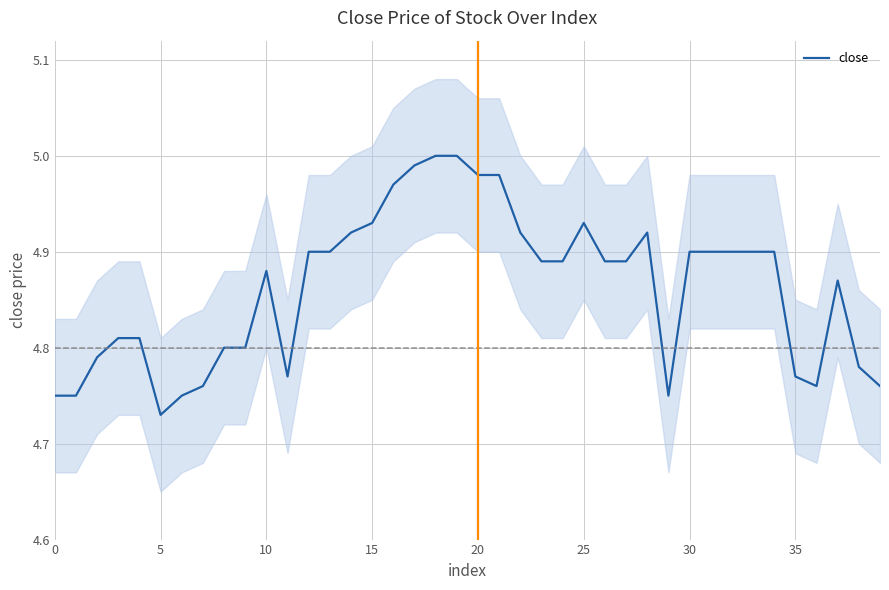

Which label corresponds to the largest value in the chart?

18